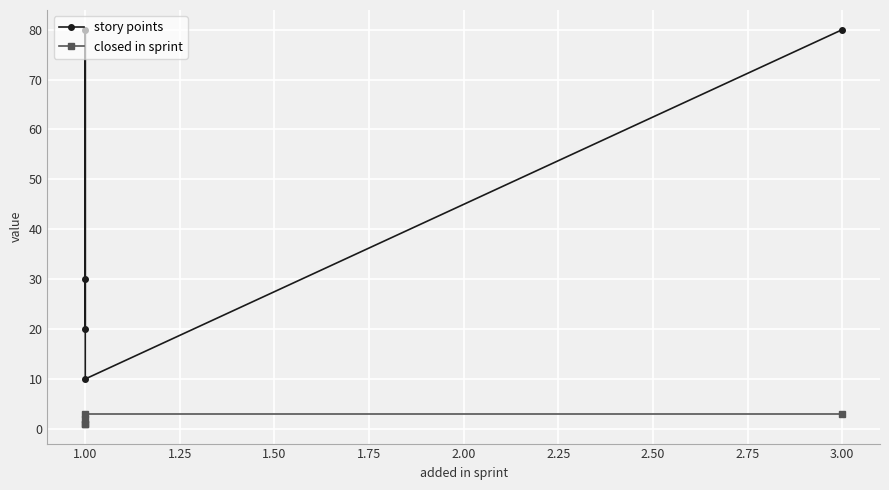

Which series has the largest total across all categories?

story points